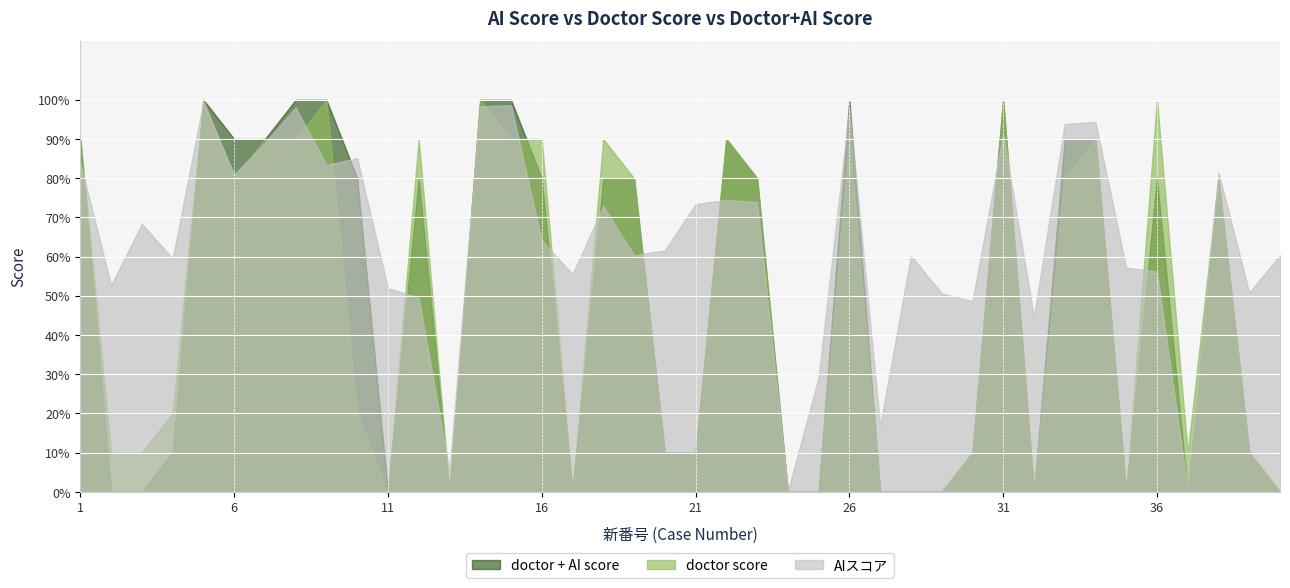

Between which two adjacent categories do doctor + AI score and doctor score first intersect?

15 and 16